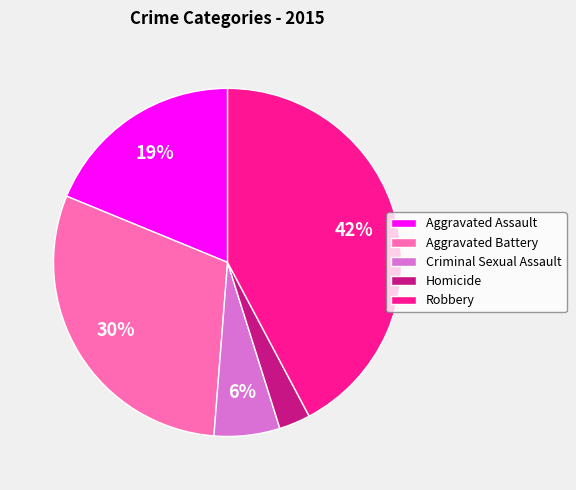

True or false: Robbery accounts for 56% of the total.

False